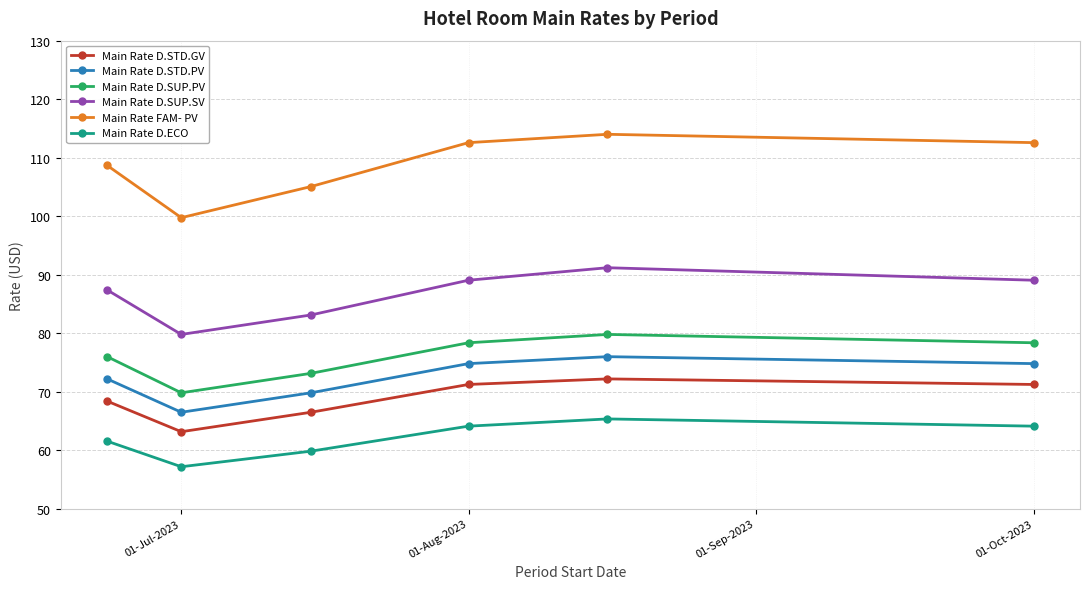

What is the average value of the Main Rate D.STD.GV series?

68.8